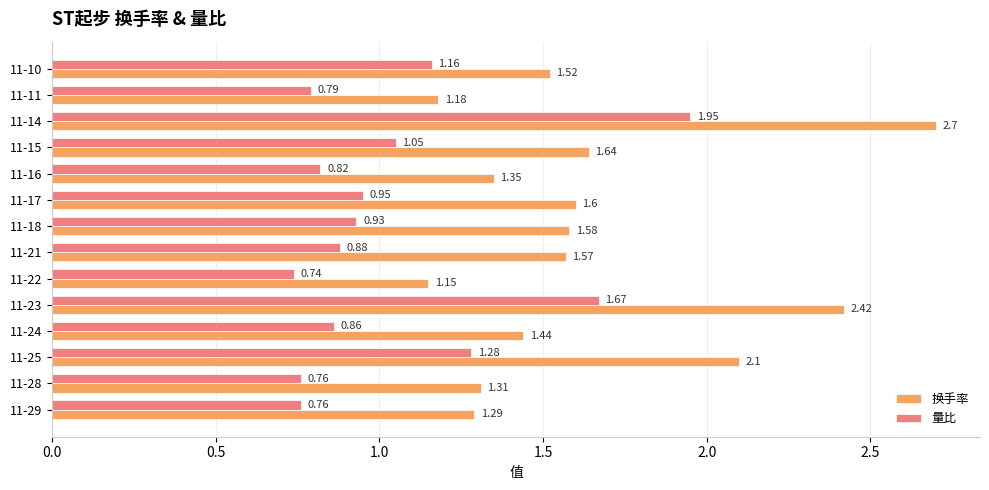

Count the number of categories in the chart.

14